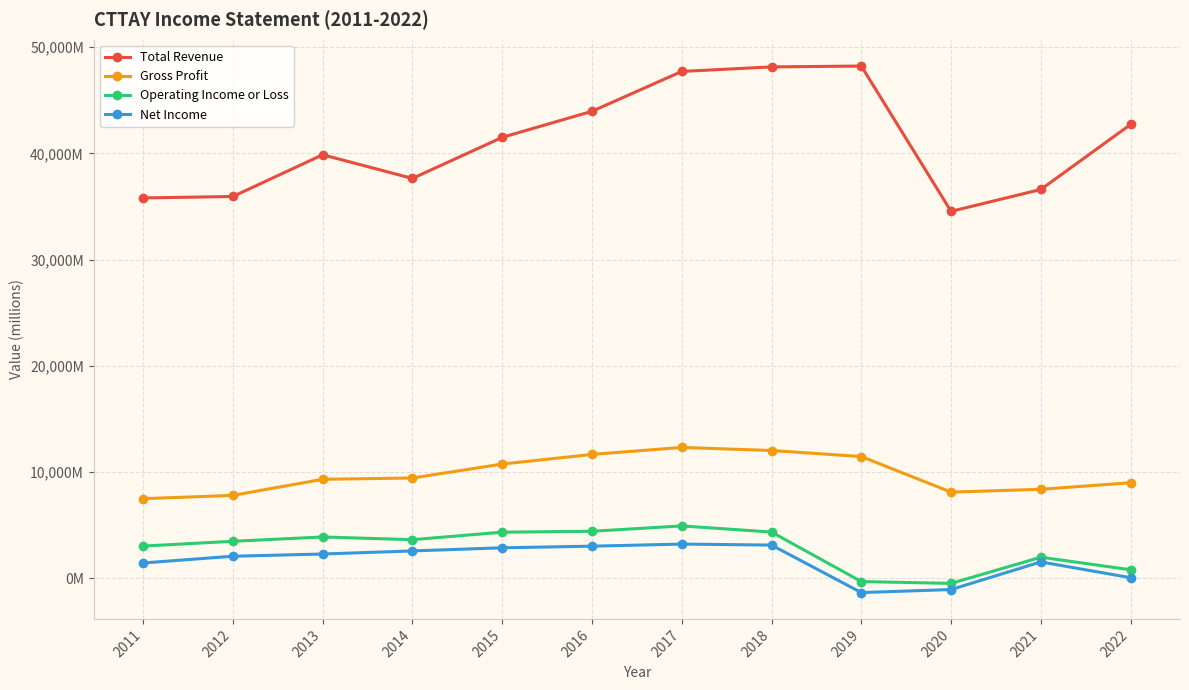

True or false: Total Revenue and Net Income cross at least once.

False